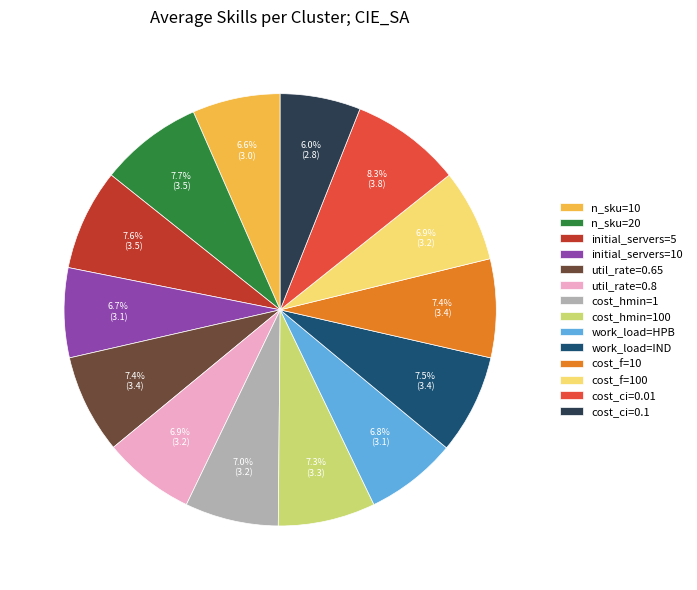

Which has a higher value, cost_ci=0.1 or cost_hmin=1?

cost_hmin=1